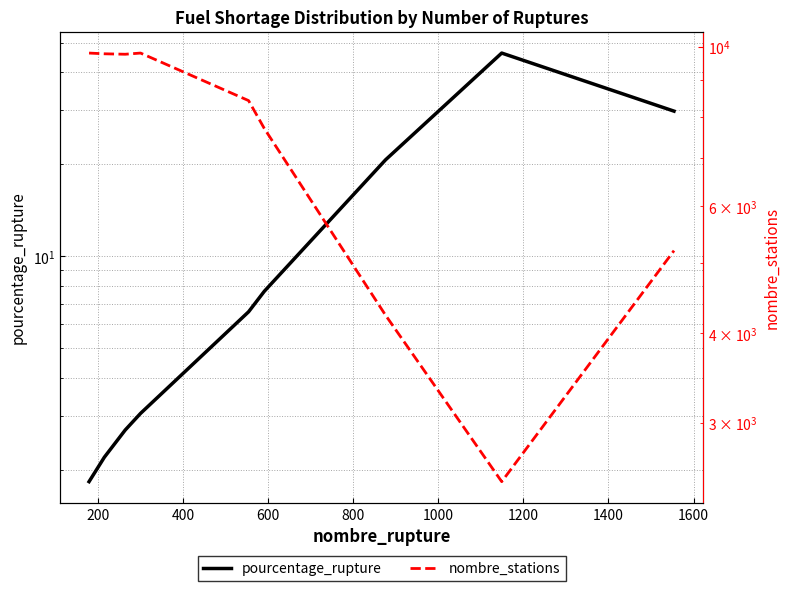

At 200, list the series in order from largest to smallest.

nombre_stations, pourcentage_rupture